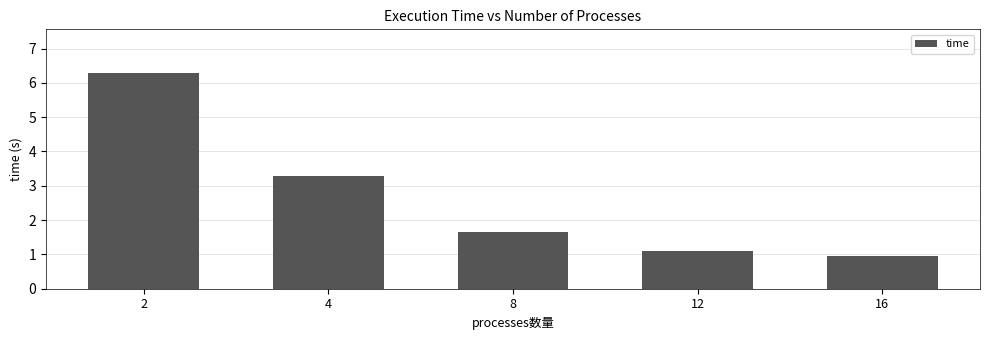

What is the value of the 3rd bar from the left?

1.6